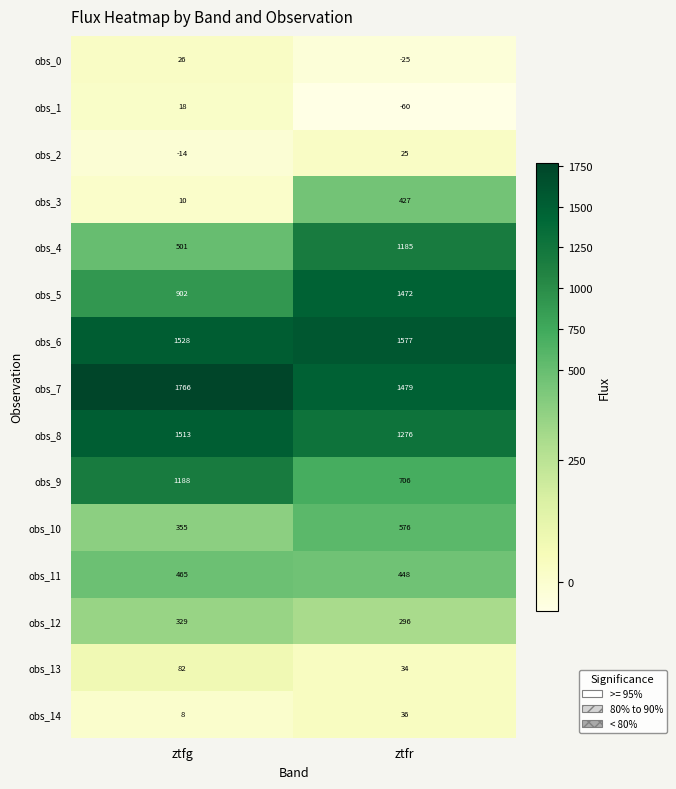

How many categories are shown in the chart?

2